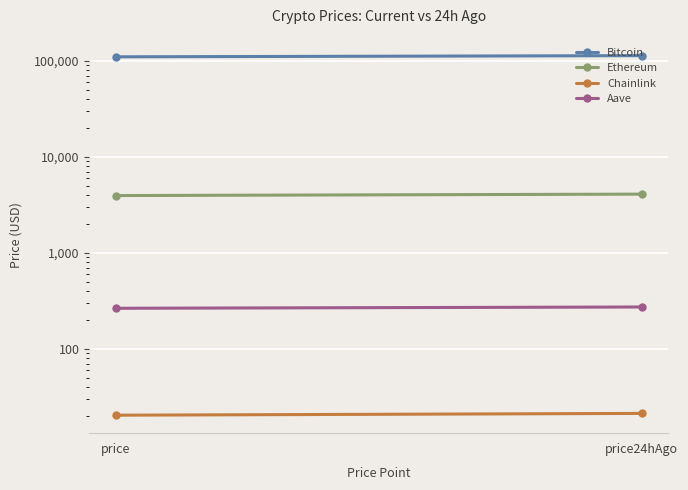

How many lines are shown in the chart?

4